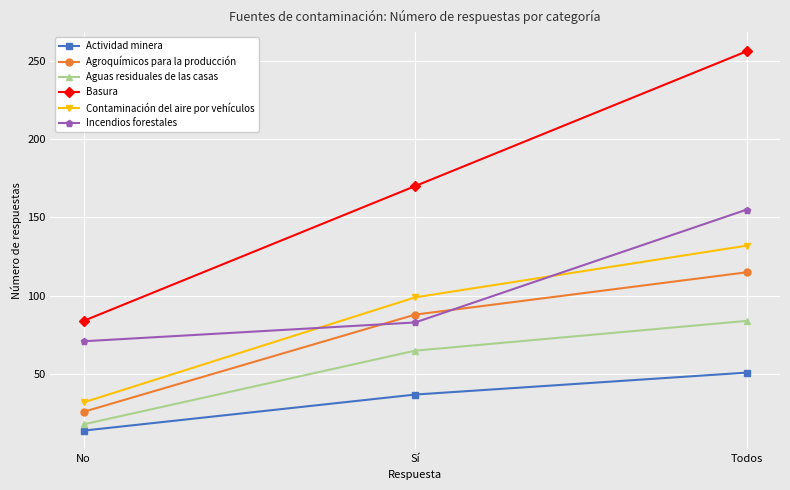

At which category does the chart reach its minimum across all series?

No